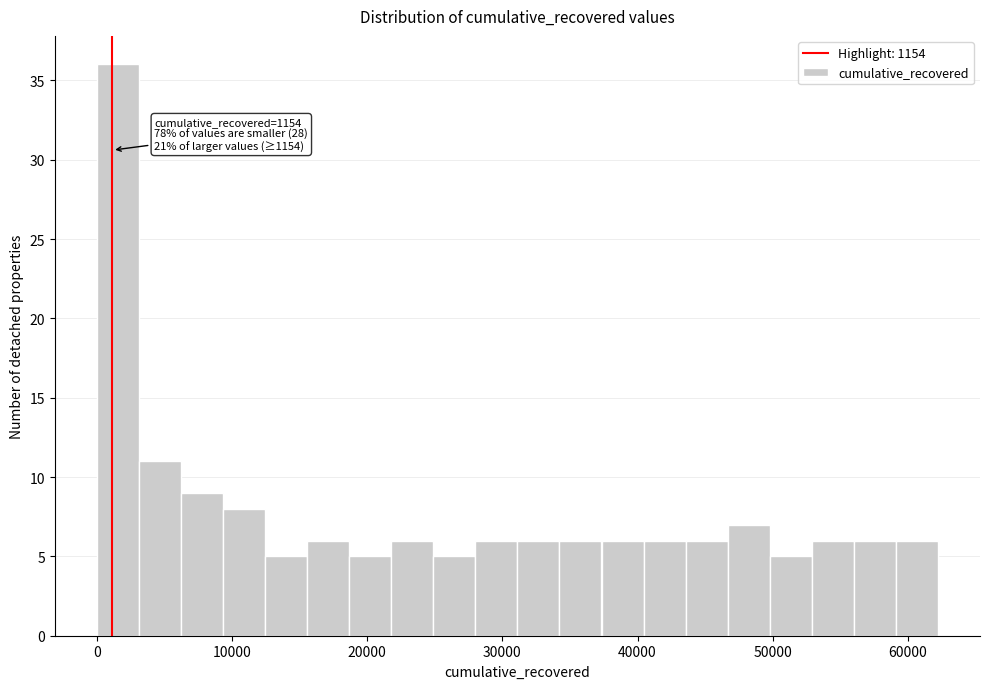

Around what value on the x-axis is the tallest bar? Give the approximate position of its centre, as read against the axis.

2000